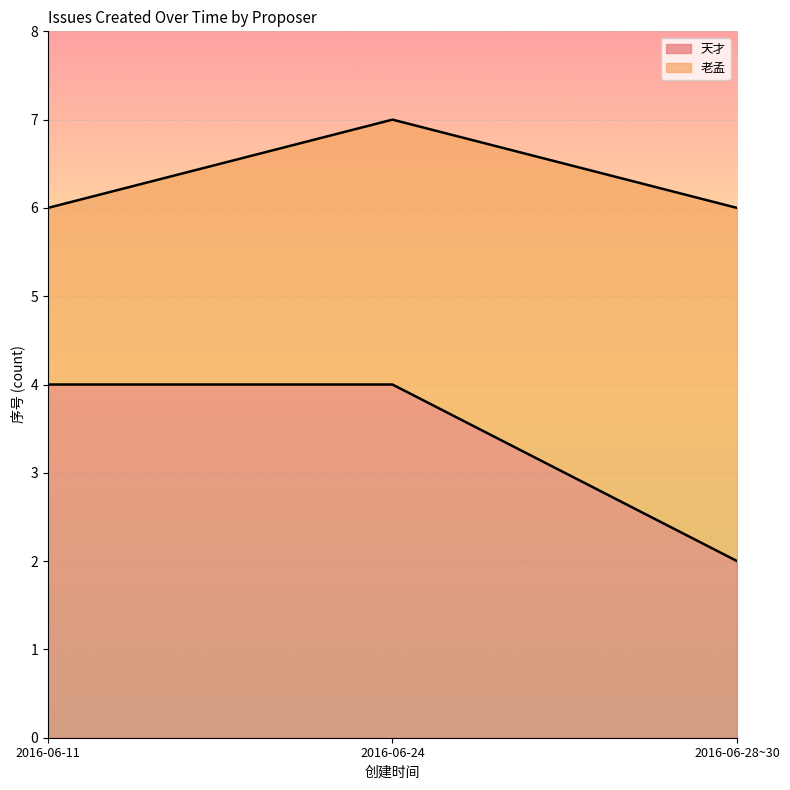

What position from the right is 2016-06-28~30?

1